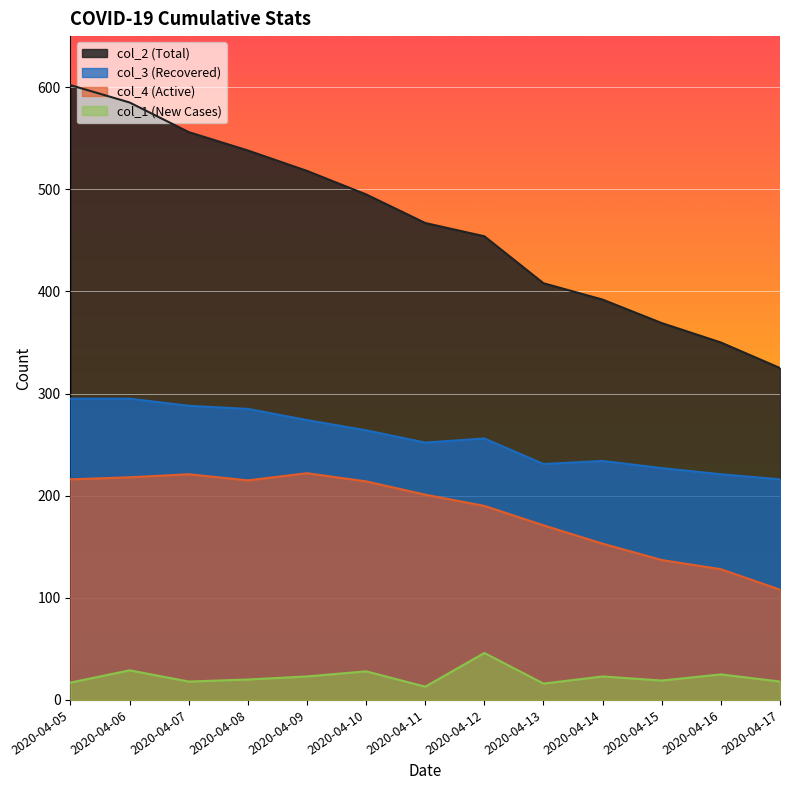

What is the average value of the col_4 series?

184